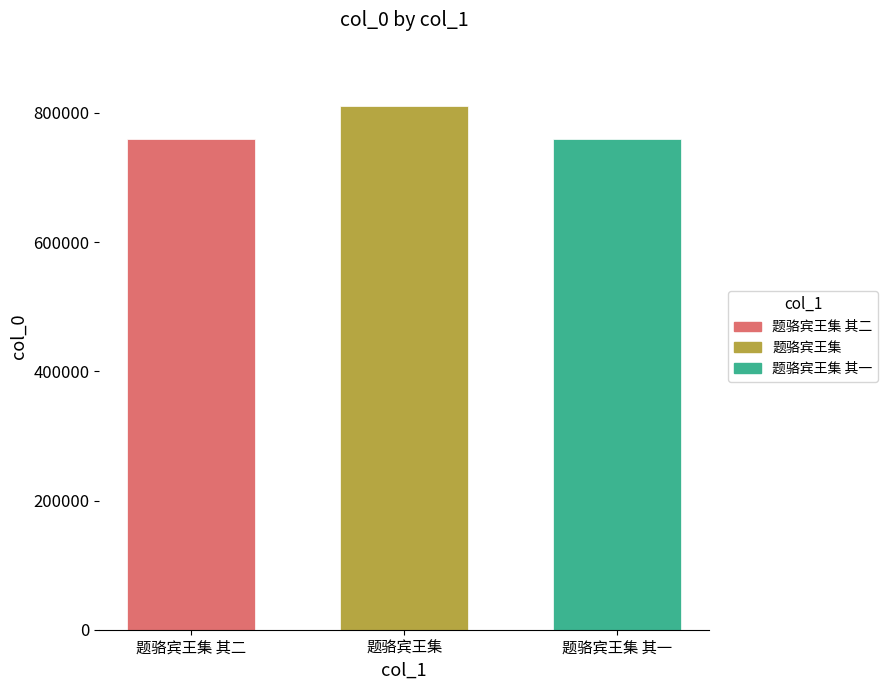

The value of 题骆宾王集 其二 at 题骆宾王集 is 1278316. True or false?

False